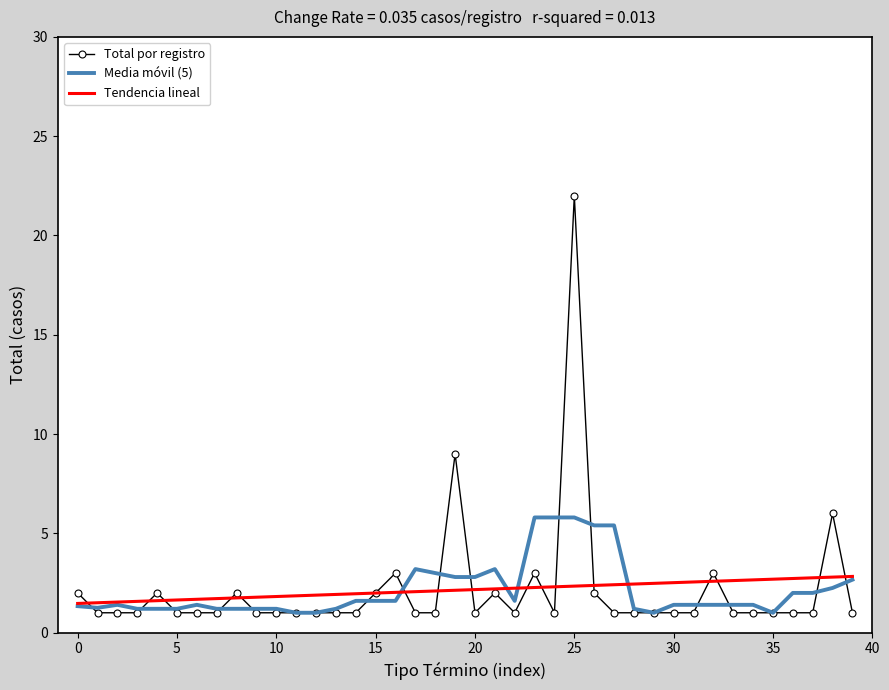

Which series has the widest spread of values?

Total por registro